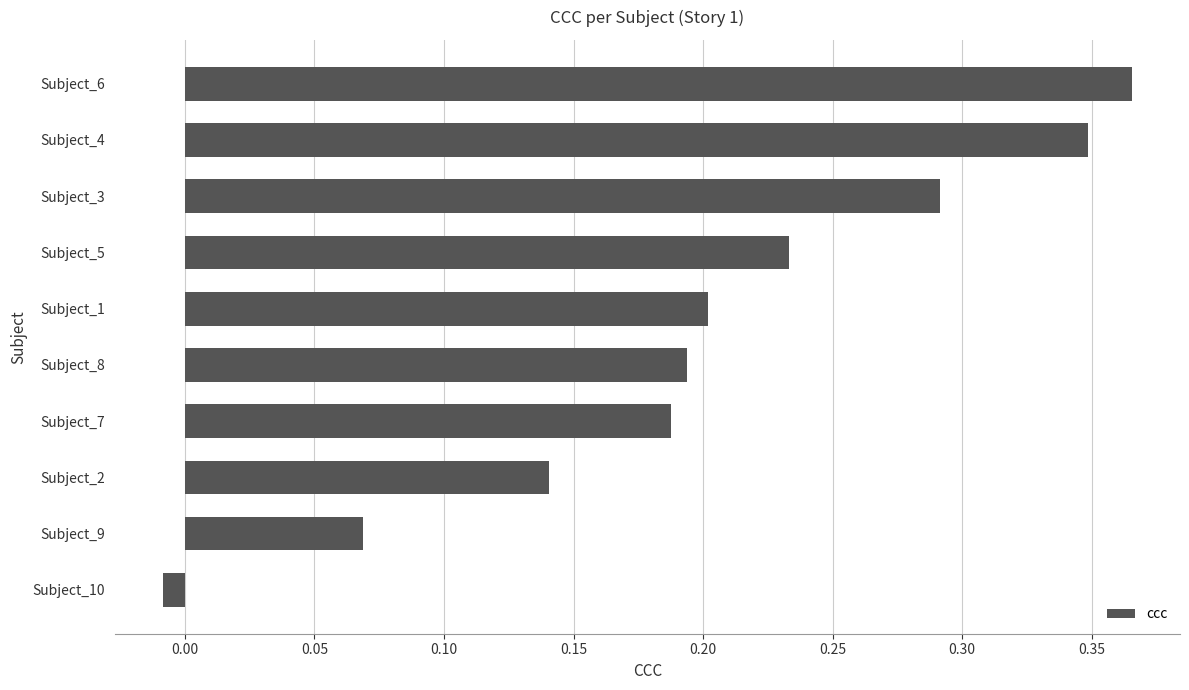

What is the sum of all values?

2.0